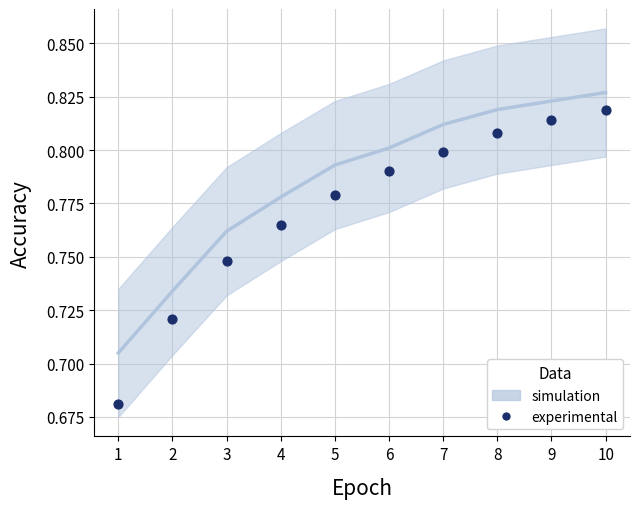

What is the range of X values (max minus min)?

9.0